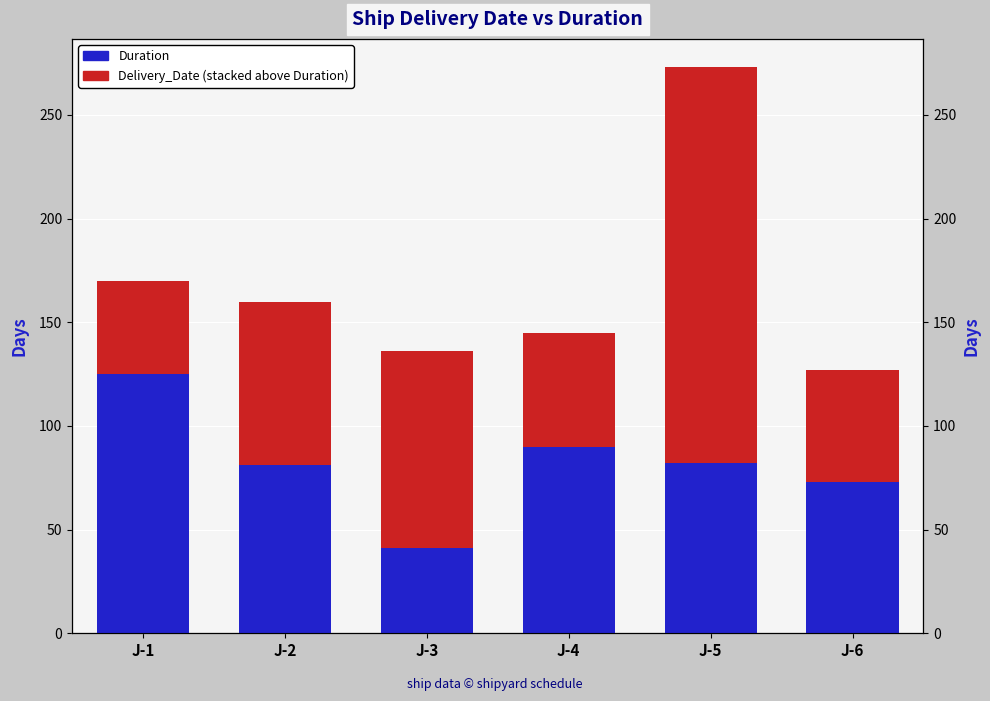

What are all the series names shown in the legend?

Duration, Delivery_Date (stacked above Duration)